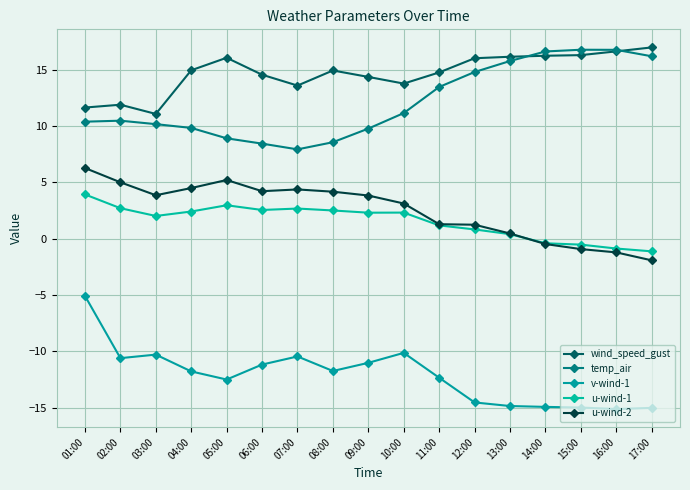

How many lines are shown in the chart?

5